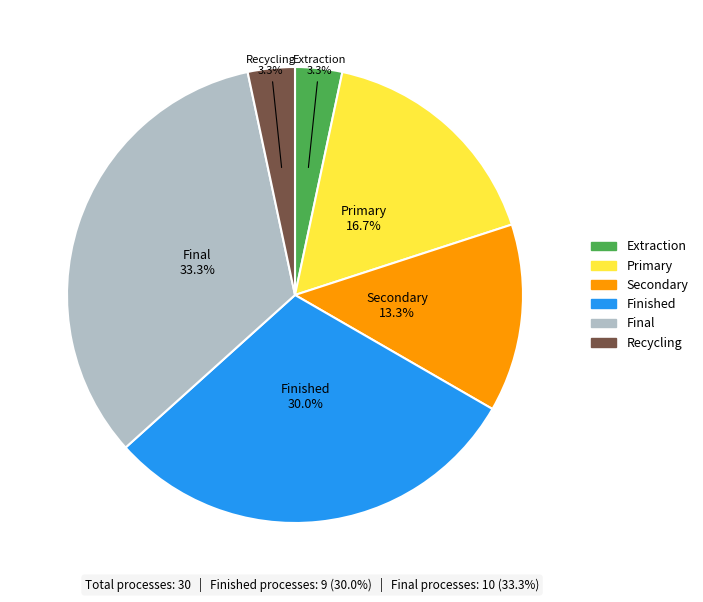

Which slice is the largest?

Final